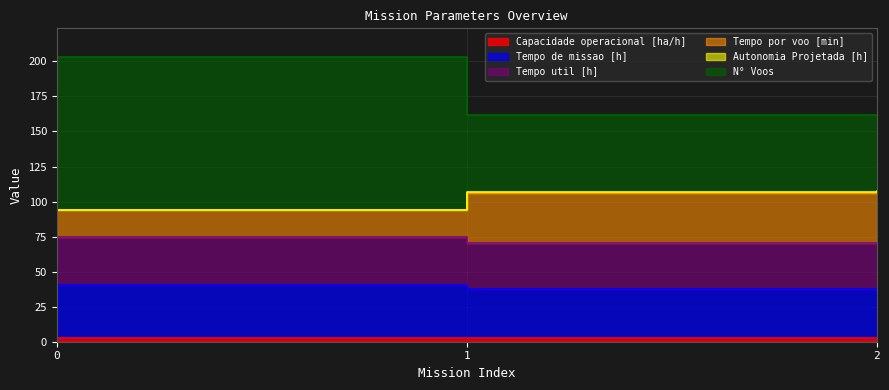

What value does the N° Voos series have at 0?

203.3